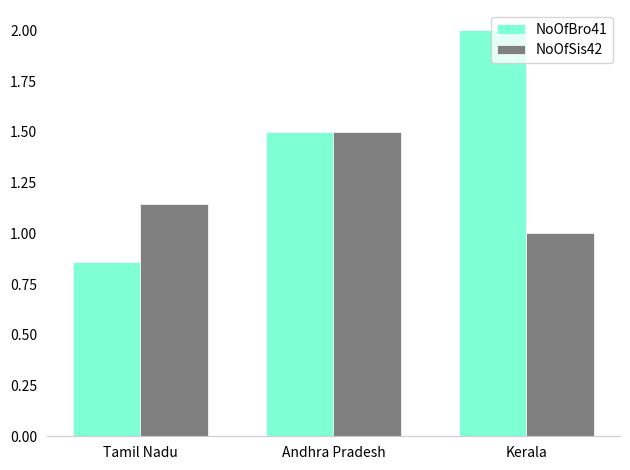

Which series has the widest spread of values?

NoOfBro41